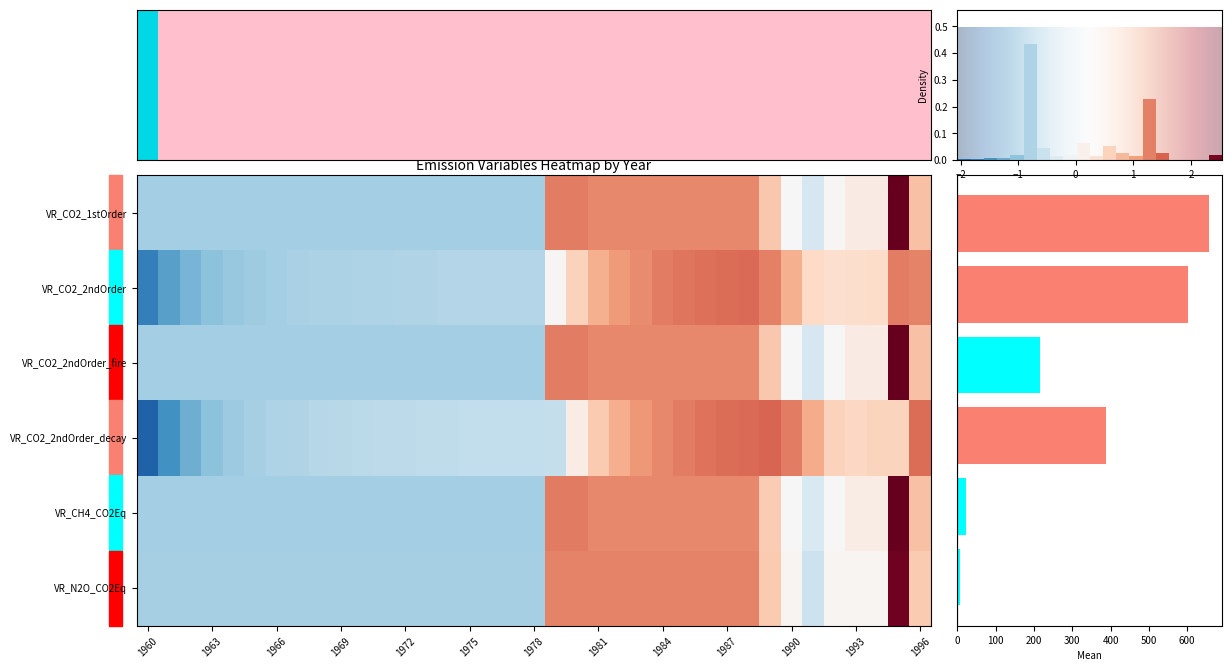

Where does the VR_CH4_CO2Eq series first go above 0?

19